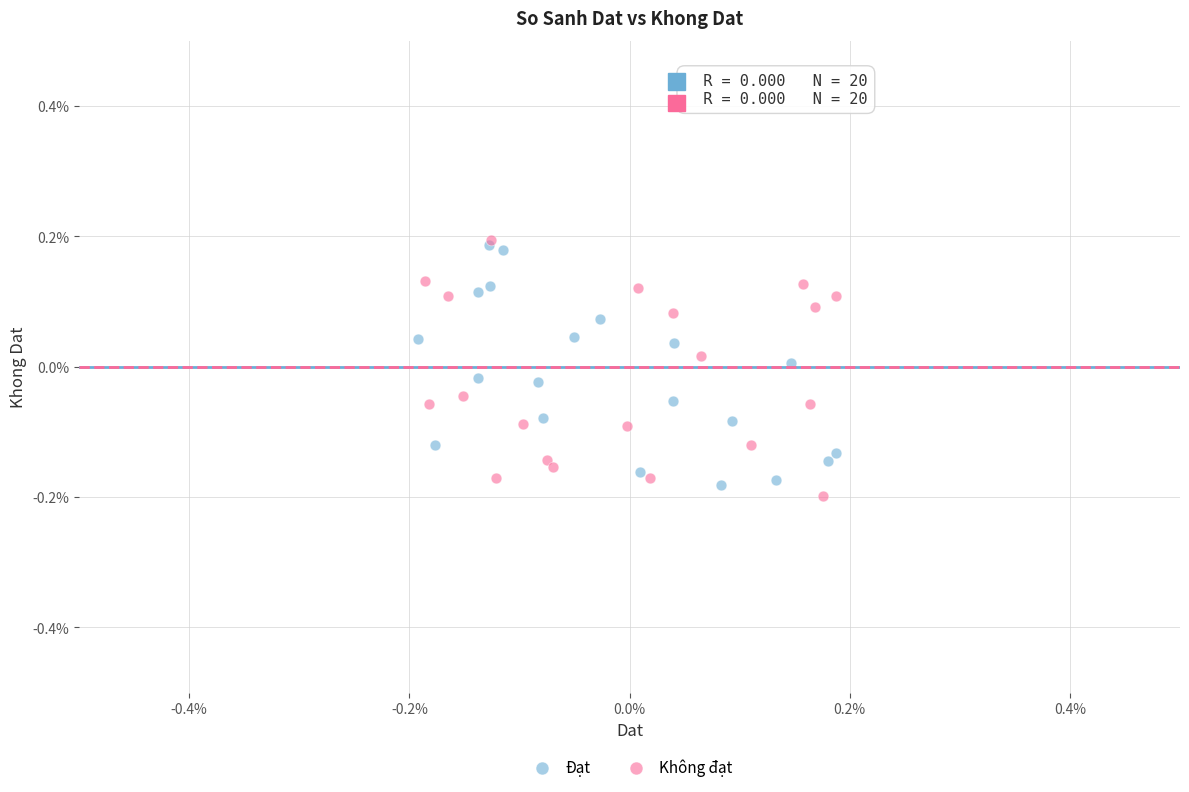

What are all the series names shown in the legend?

Đạt, Không đạt